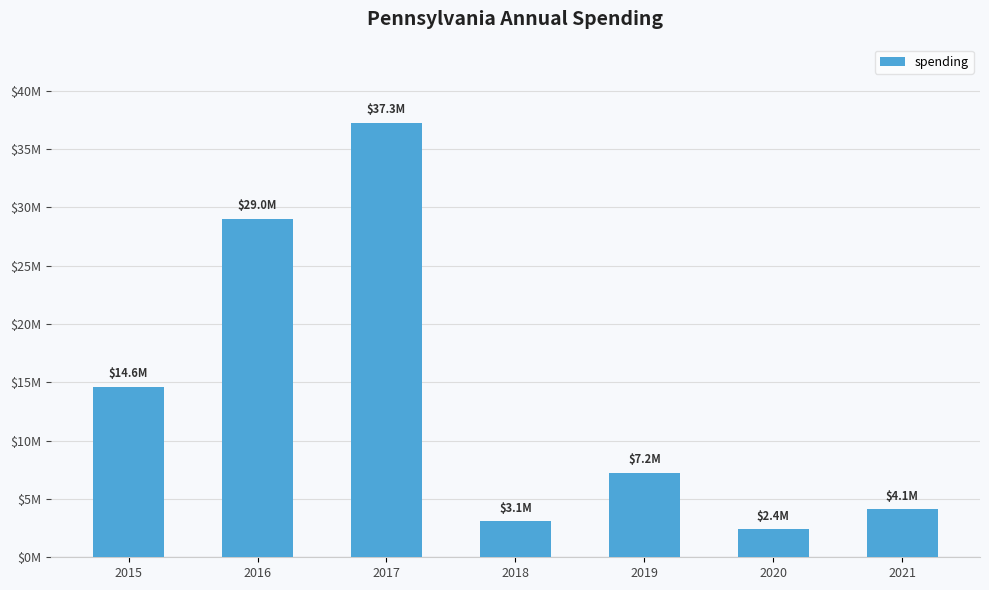

Reading left to right, list all the values displayed in this chart.

14598318	29028366	37261760	3108282	7237311	2415588	4135611